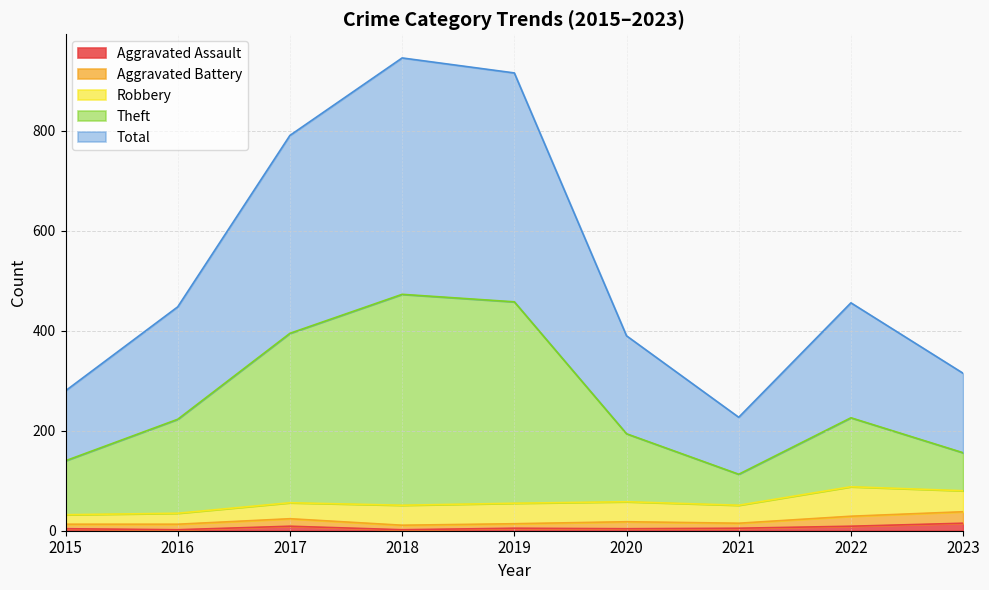

True or false: Theft and Total cross at least once.

False